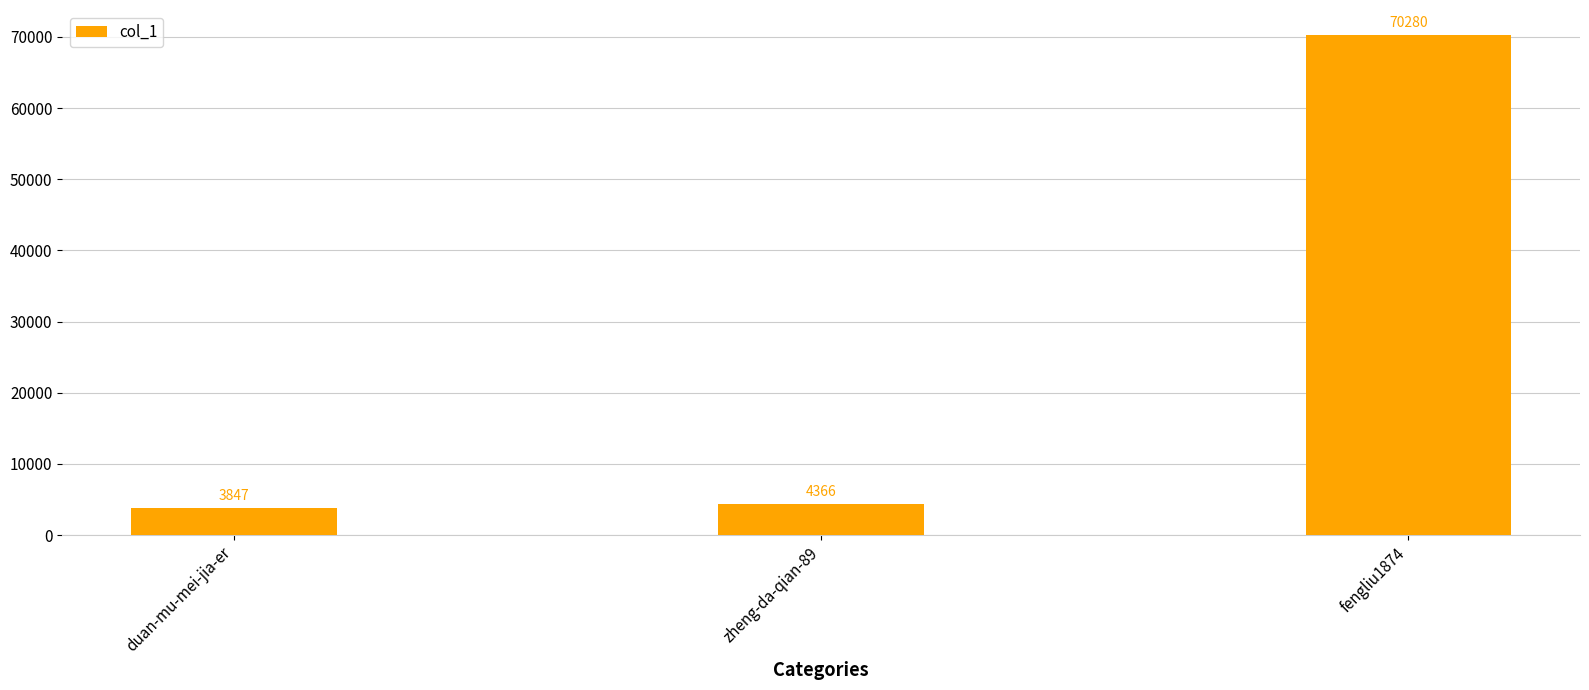

At which label is the value closest to 37063?

zheng-da-qian-89